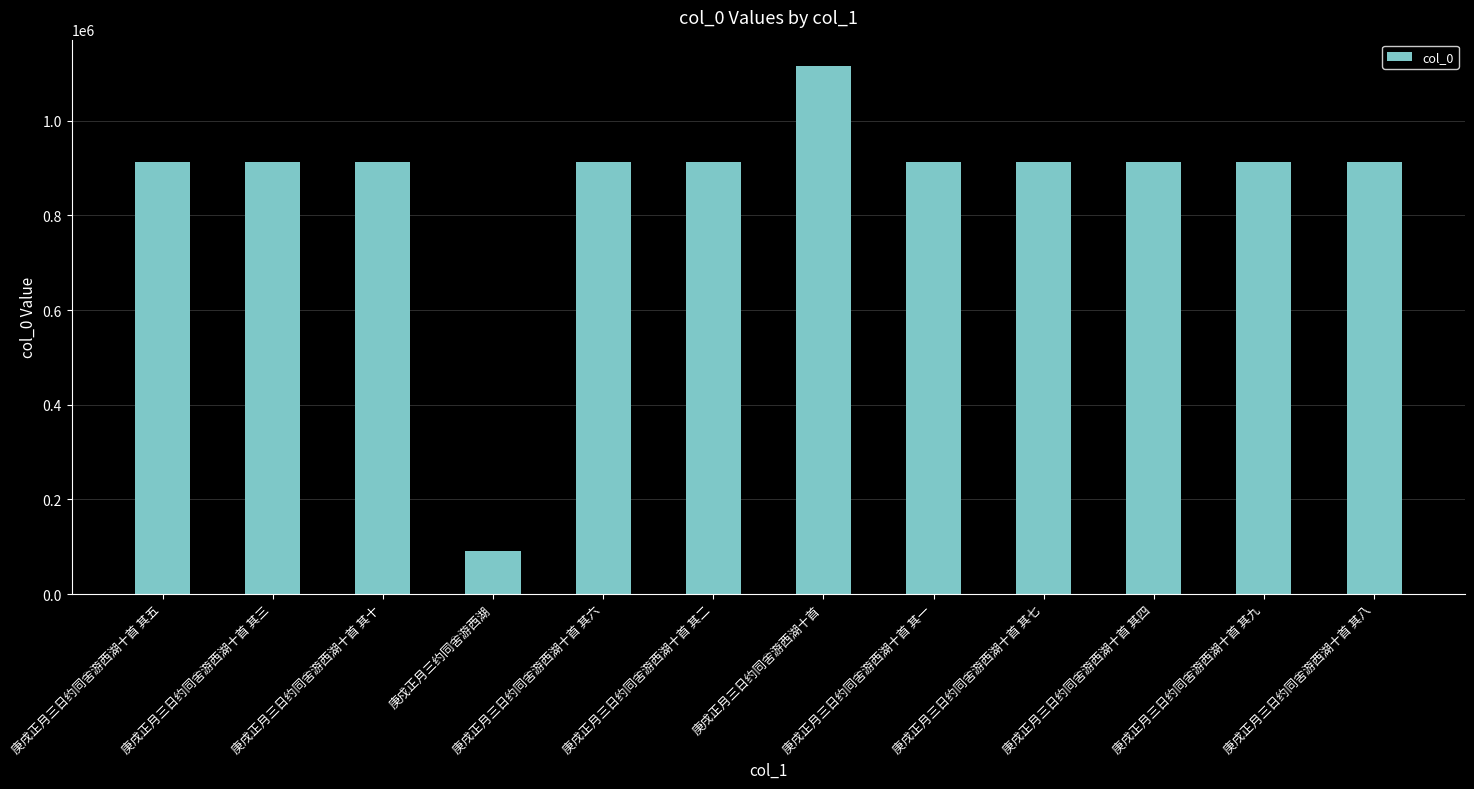

What is the minimum value shown in the chart?

90475